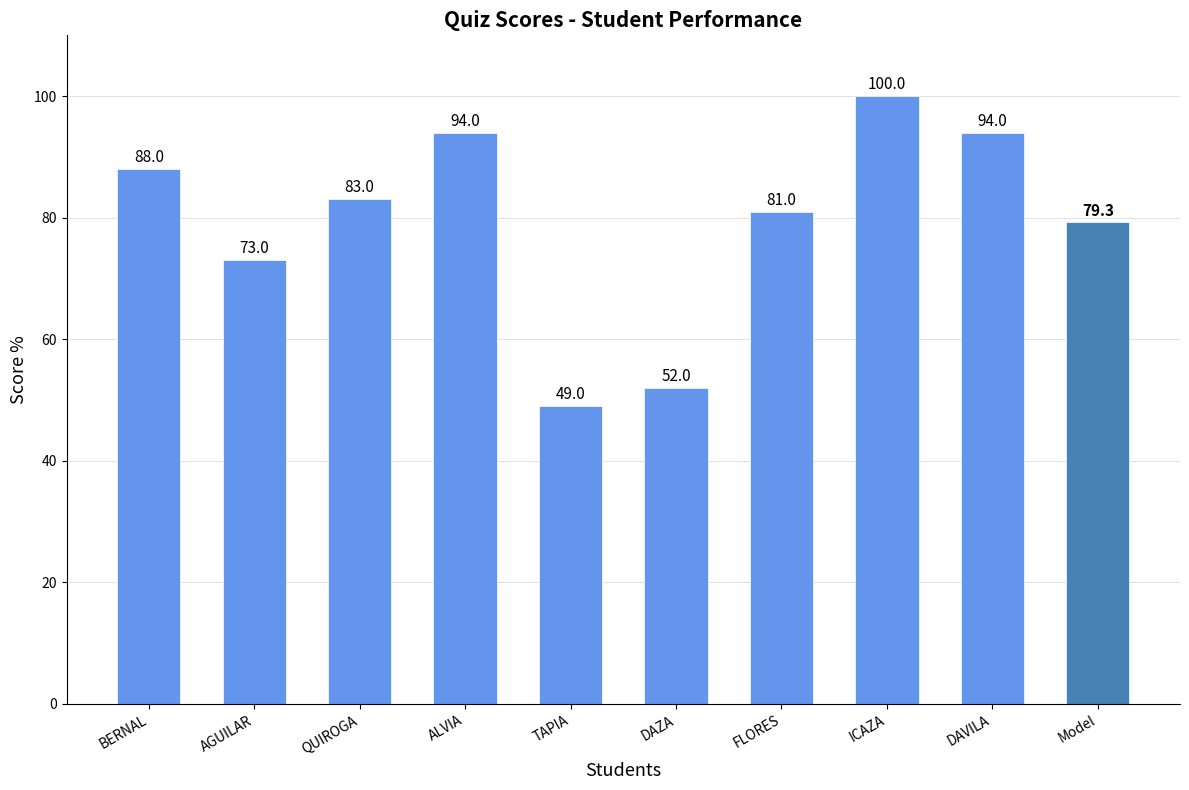

At which category does the chart reach its minimum across all series?

TAPIA